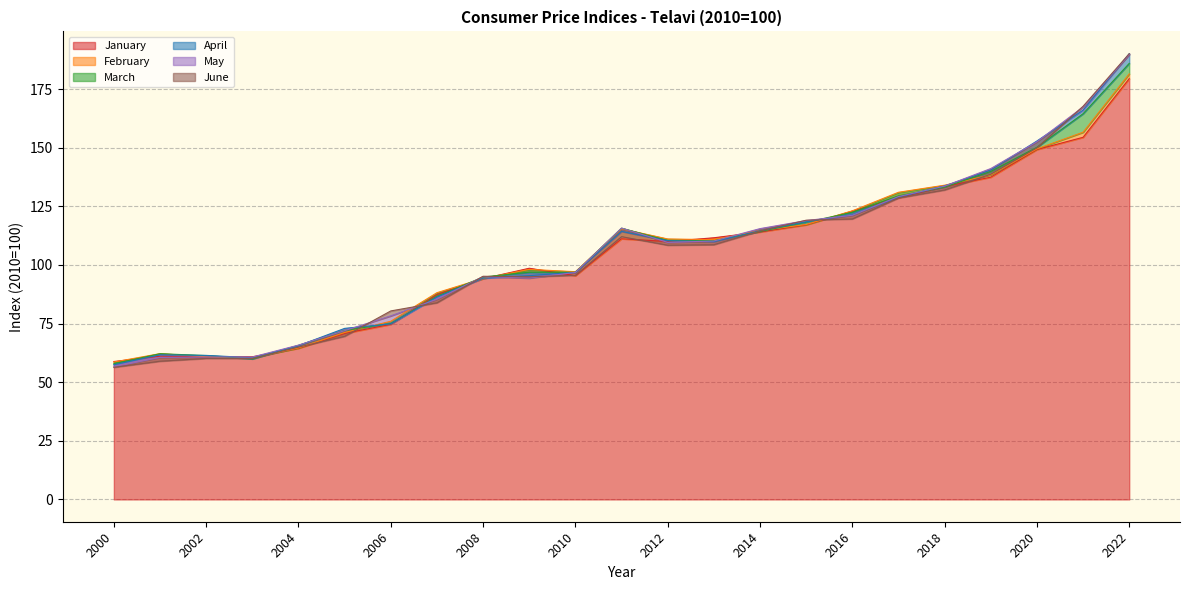

What is the difference between the highest and lowest values at 2019?

3.7